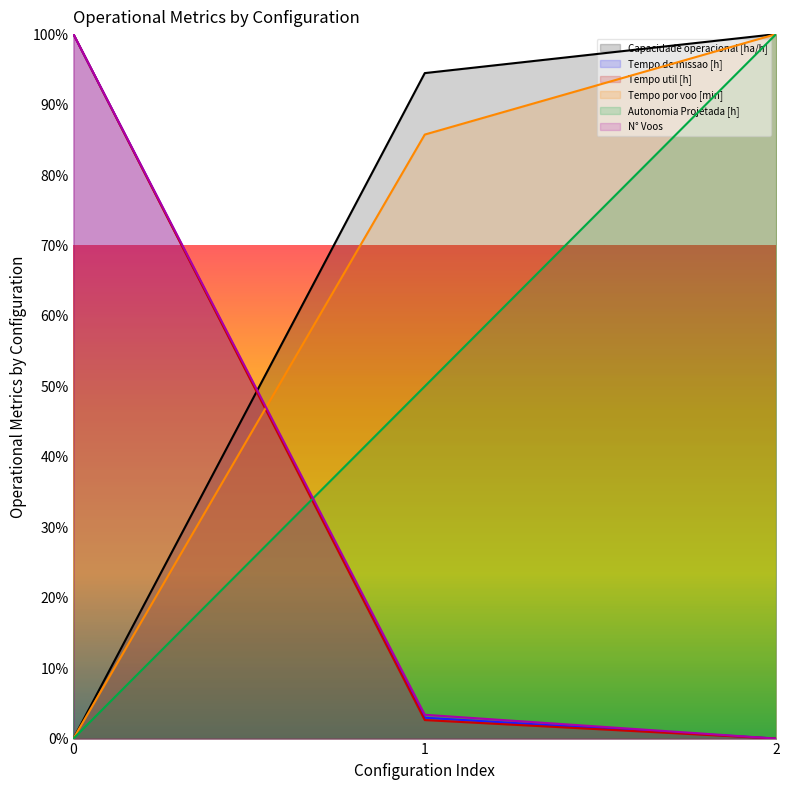

How many lines are shown in the chart?

6